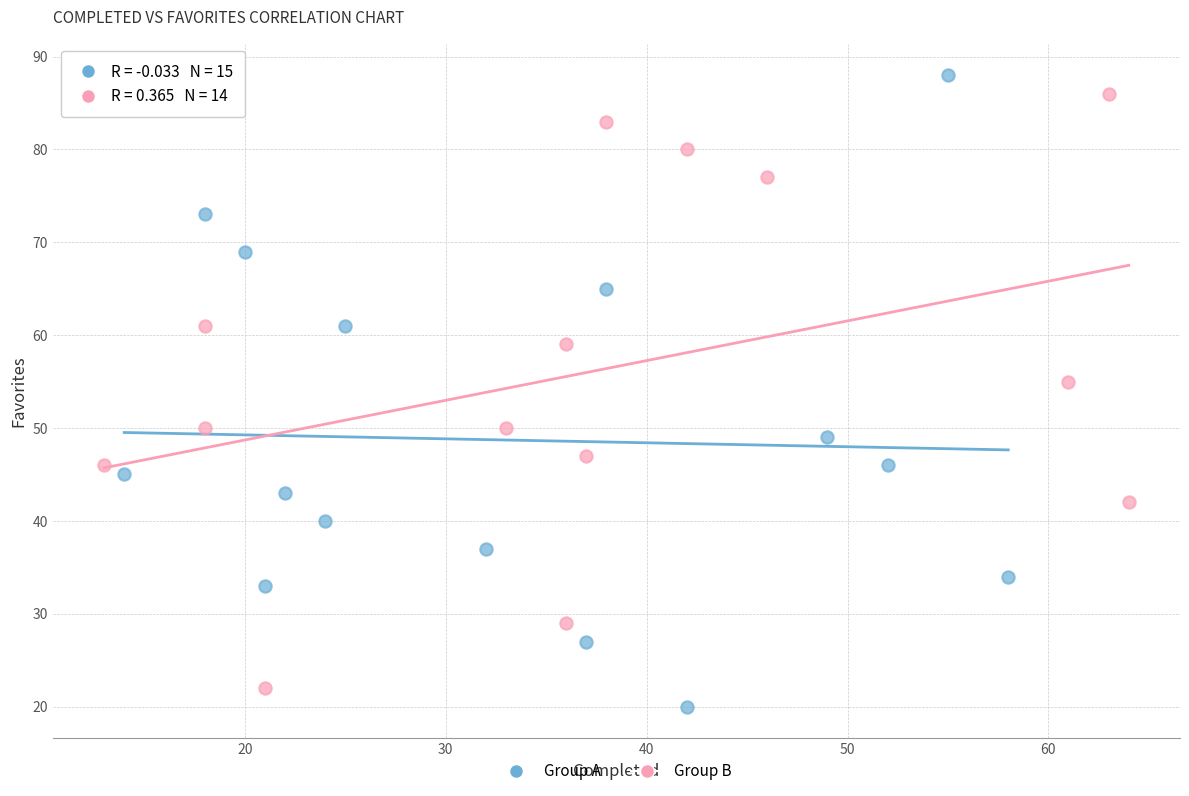

Which series contains the highest Y value?

Group A